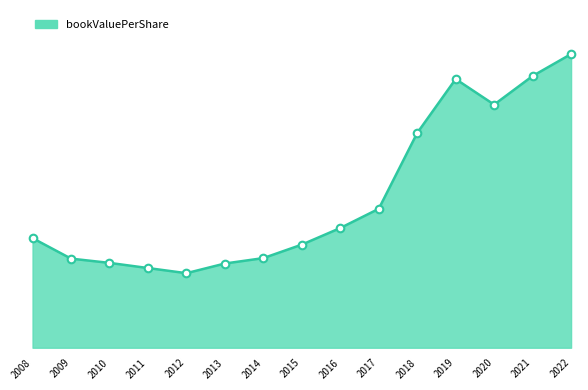

What is the ratio of the value at 2014 to the value at 2017?

0.6